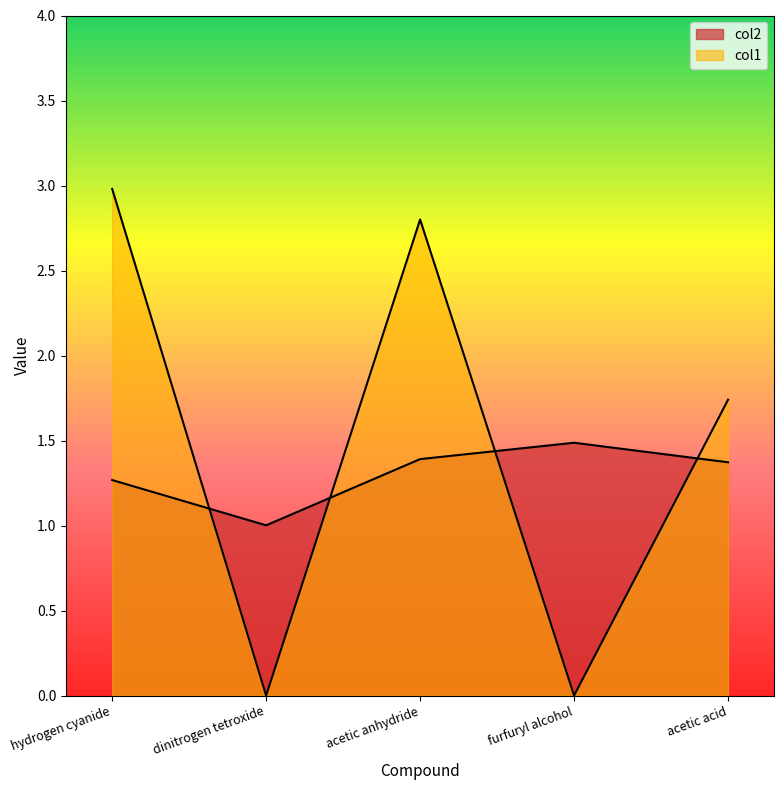

Which series ends up on top after the final intersection of col1 and col2?

col1